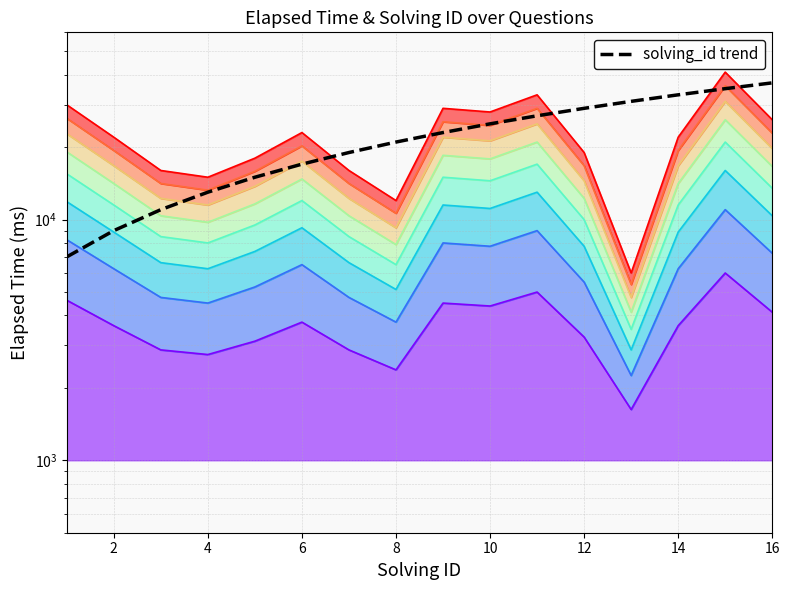

Reading left to right, what are all the values shown in this chart?

7000	9000	11000	13000	15000	17000	19000	21000	23000	25000	27000	29000	31000	33000	35000	37000